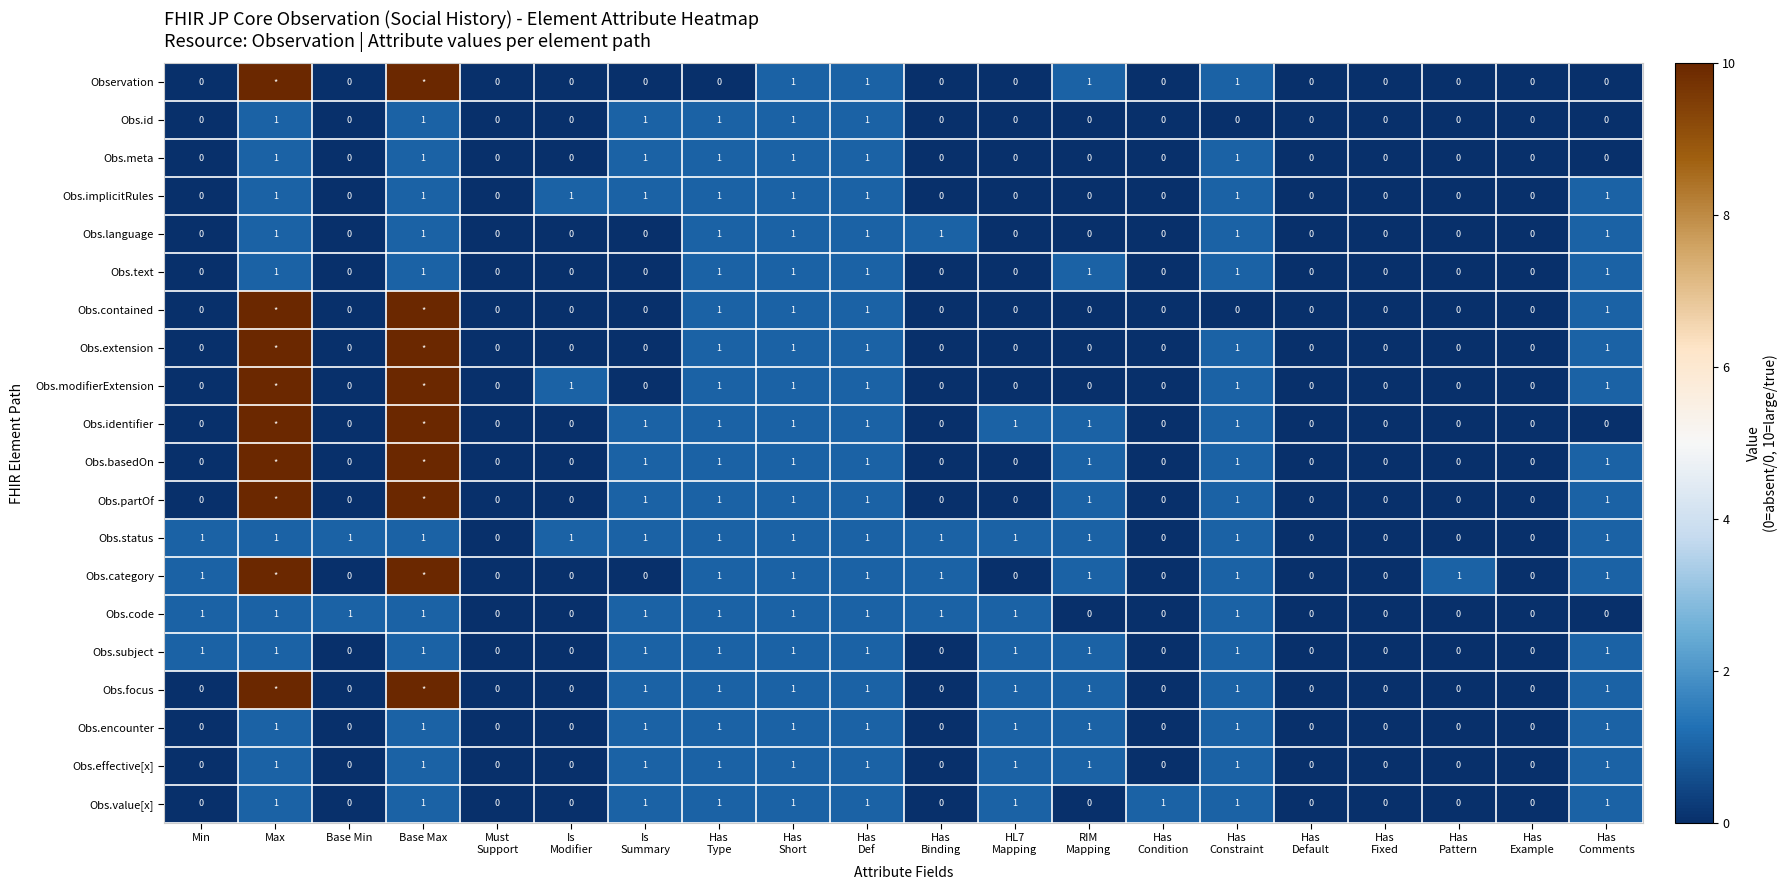

True or false: Obs.subject has a value of 0 at Base Min.

True